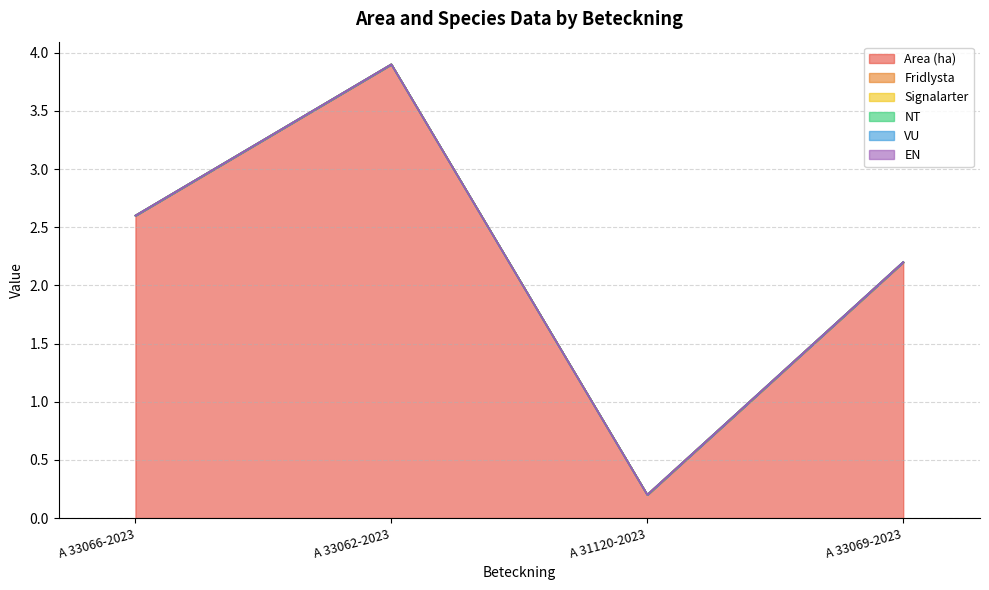

What is the label of the 3rd point from the left?

A 31120-2023